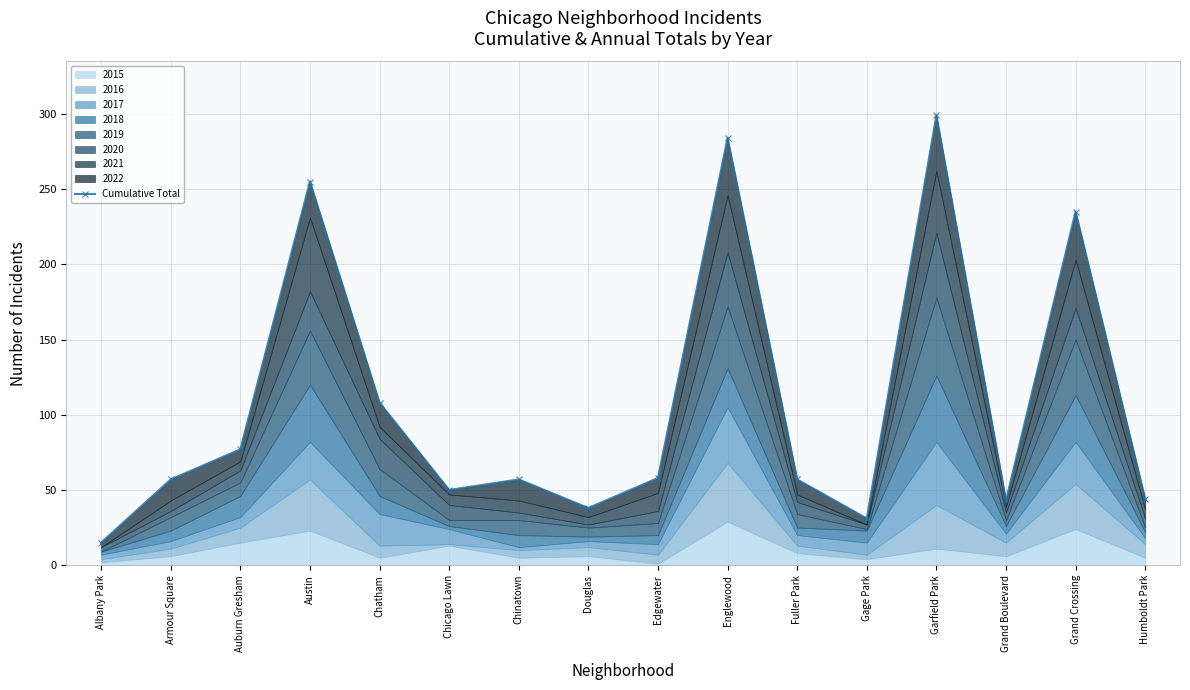

What is the ratio of the value at Gage Park to the value at Garfield Park?

0.1